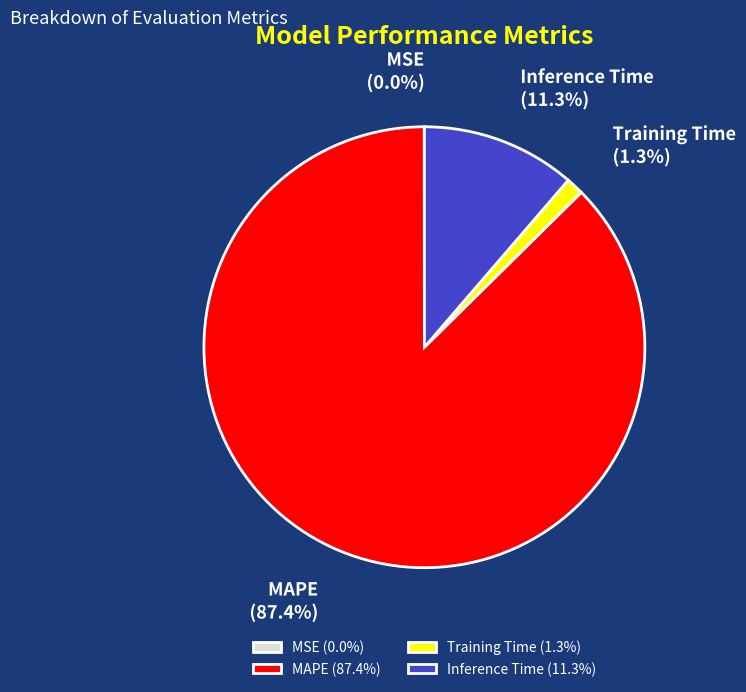

What is the majority slice?

MAPE